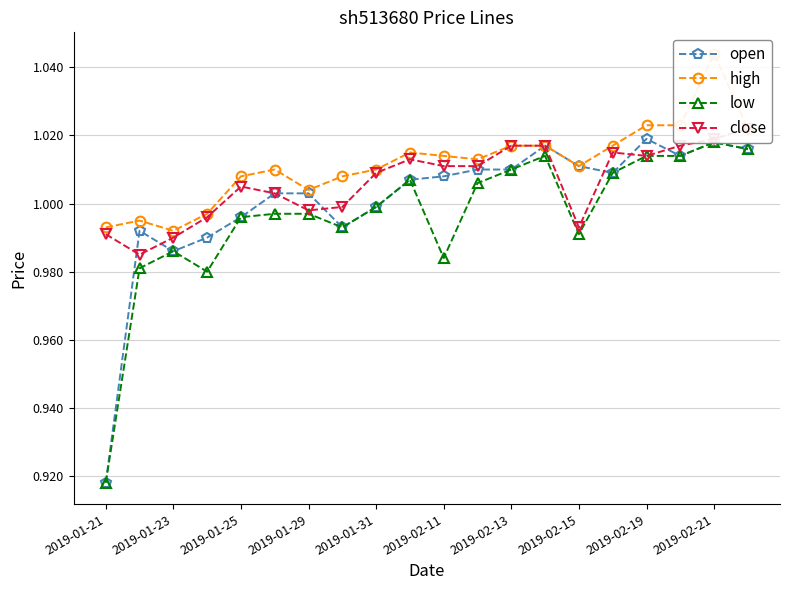

Where is open nearest to the value 0?

2019-01-21